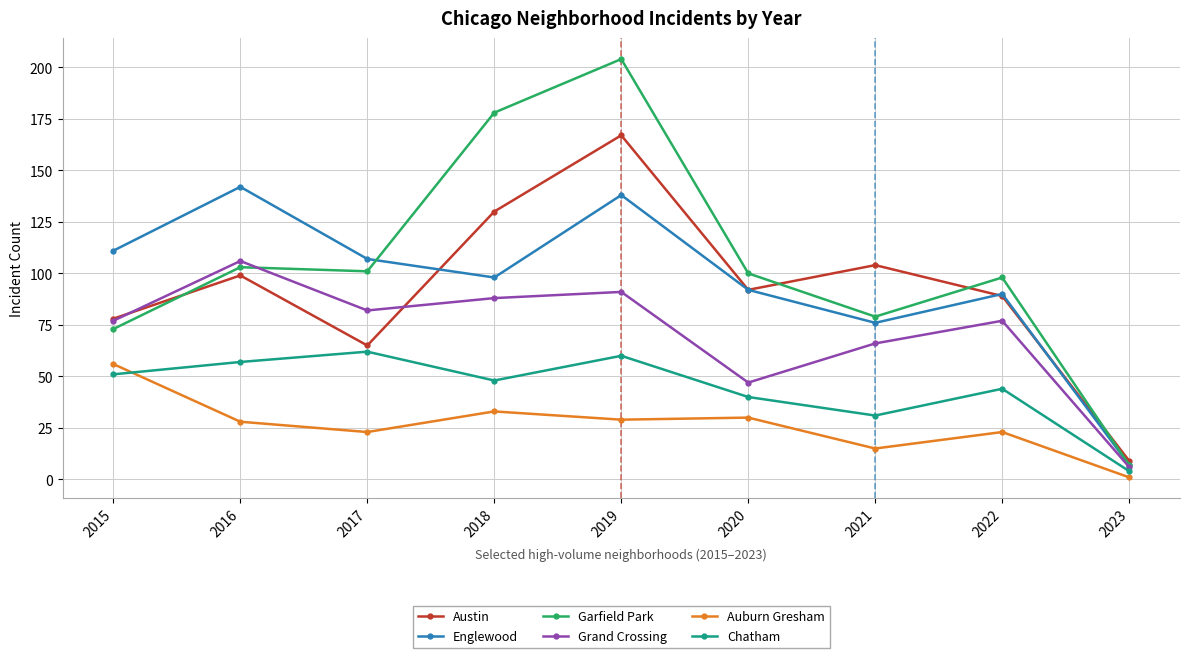

What is the value of the Auburn Gresham point at the 7th from the left?

15